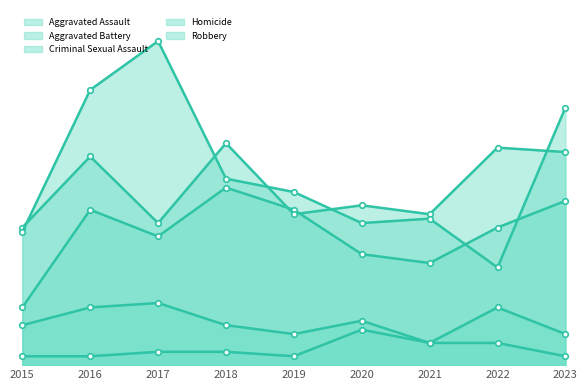

At which label is Homicide closest to 5?

2021